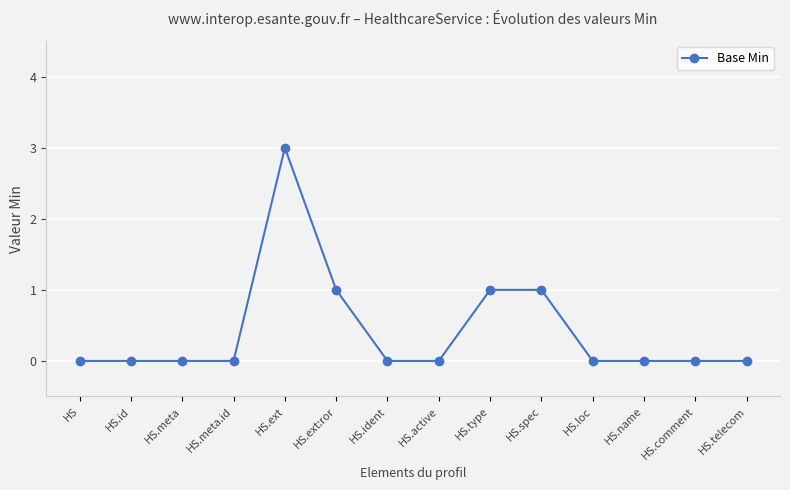

What is the greatest value displayed?

3